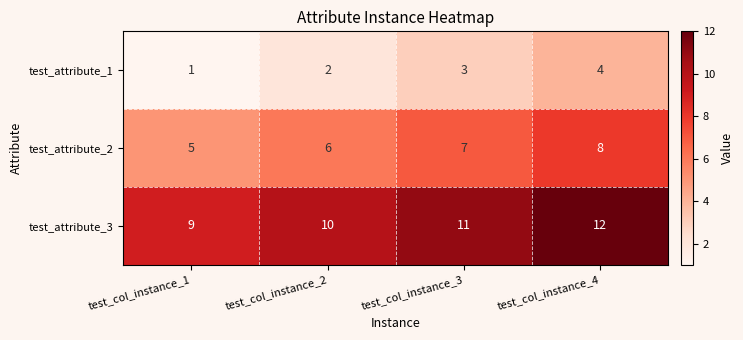

Reading left to right, list all the values displayed in this chart.

test_attribute_1: test_col_instance_1=1	test_col_instance_2=2	test_col_instance_3=3	test_col_instance_4=4
test_attribute_2: test_col_instance_1=5	test_col_instance_2=6	test_col_instance_3=7	test_col_instance_4=8
test_attribute_3: test_col_instance_1=9	test_col_instance_2=10	test_col_instance_3=11	test_col_instance_4=12